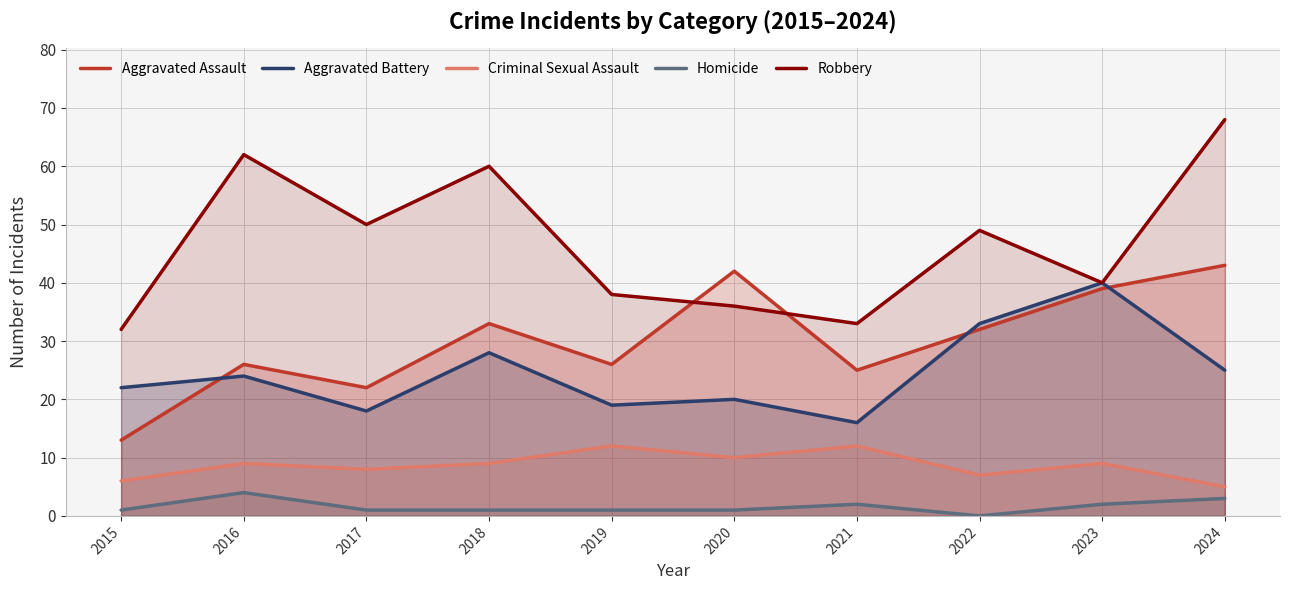

List the labels in order of Robbery value, smallest first.

2015, 2021, 2020, 2019, 2023, 2022, 2017, 2018, 2016, 2024